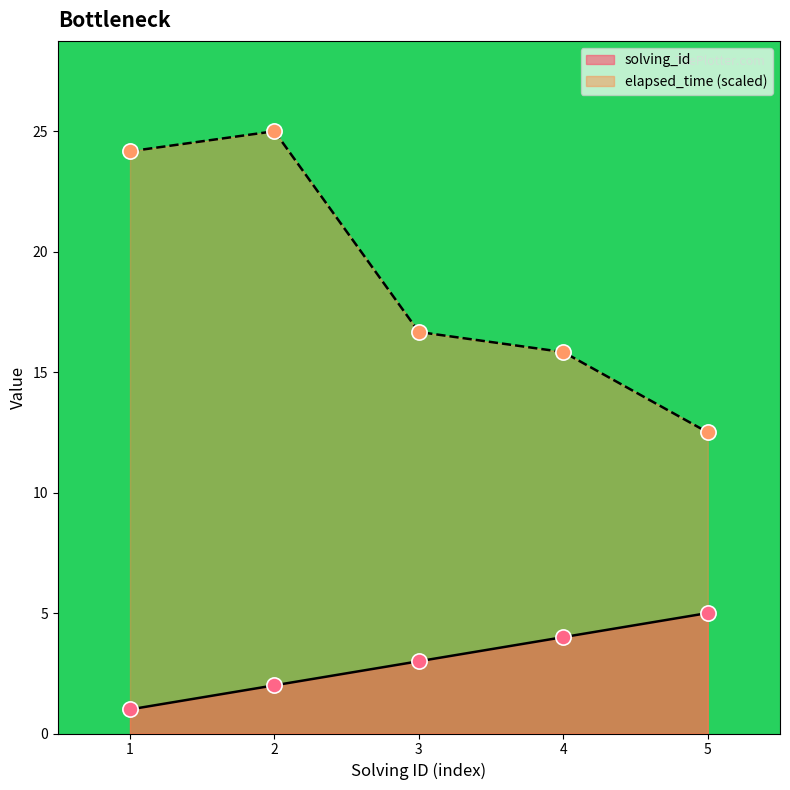

What are all the series names shown in the legend?

solving_id, elapsed_time (scaled)